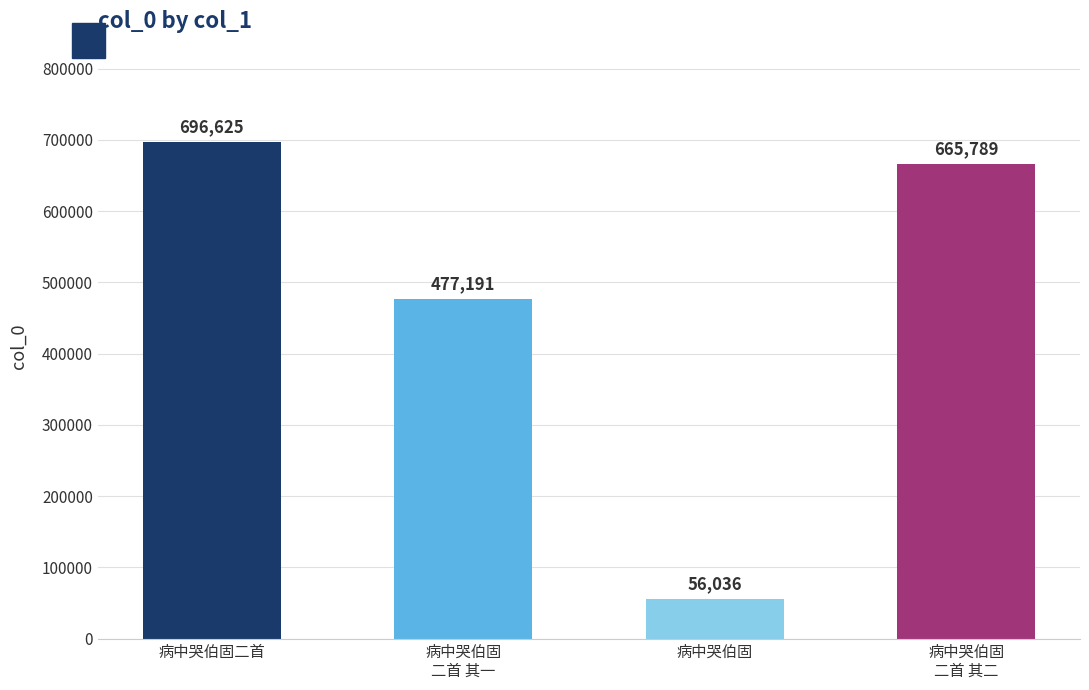

At which category does the chart reach its peak across all series?

病中哭伯固二首